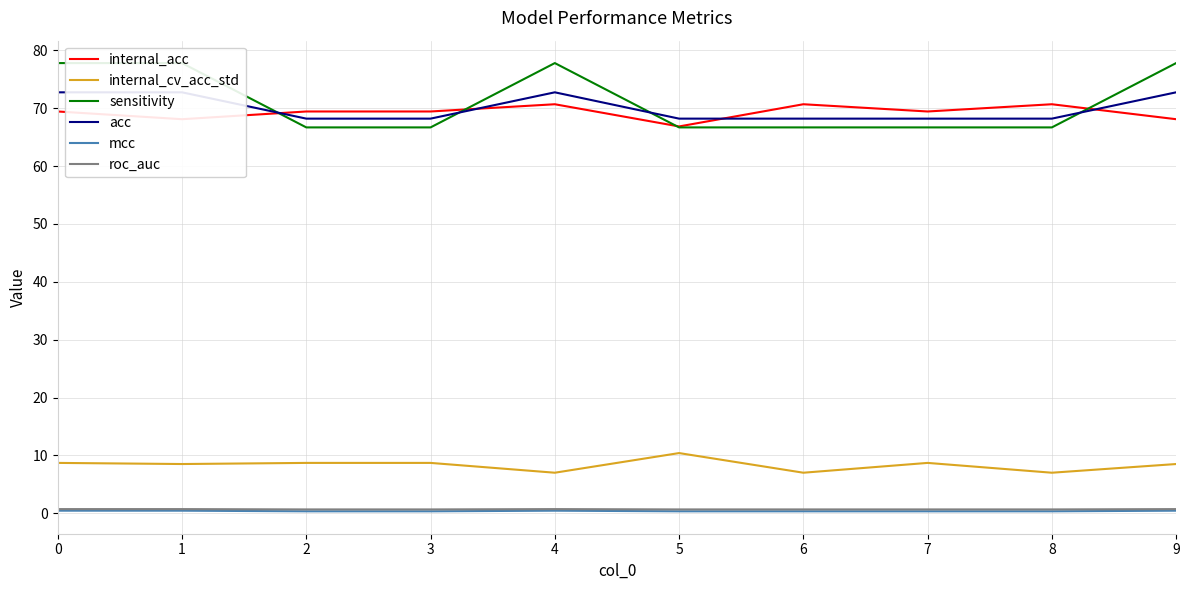

True or false: internal_acc and mcc cross at least once.

False